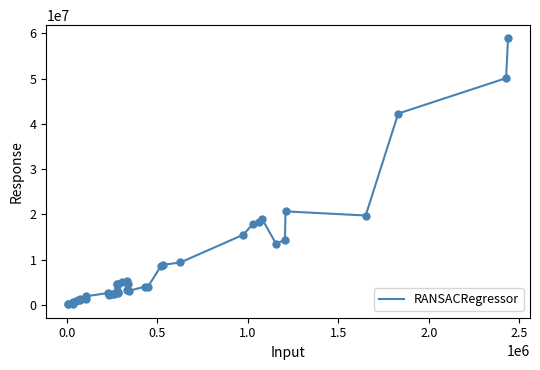

What is the difference between the maximum and minimum values?

58793389.7